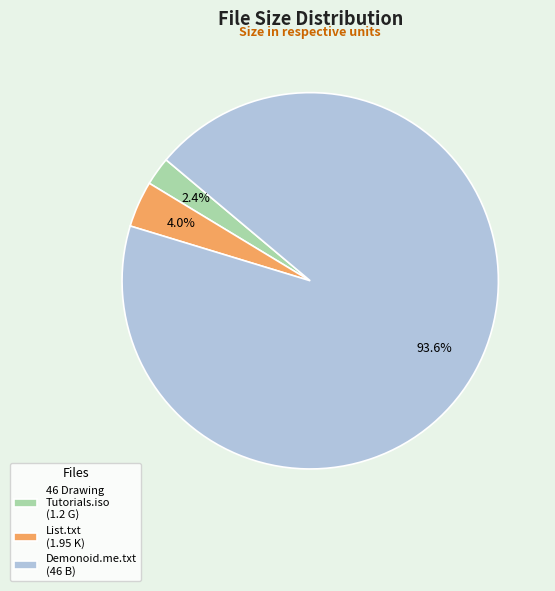

Which slice is the largest?

Demonoid.me.txt (46 B)